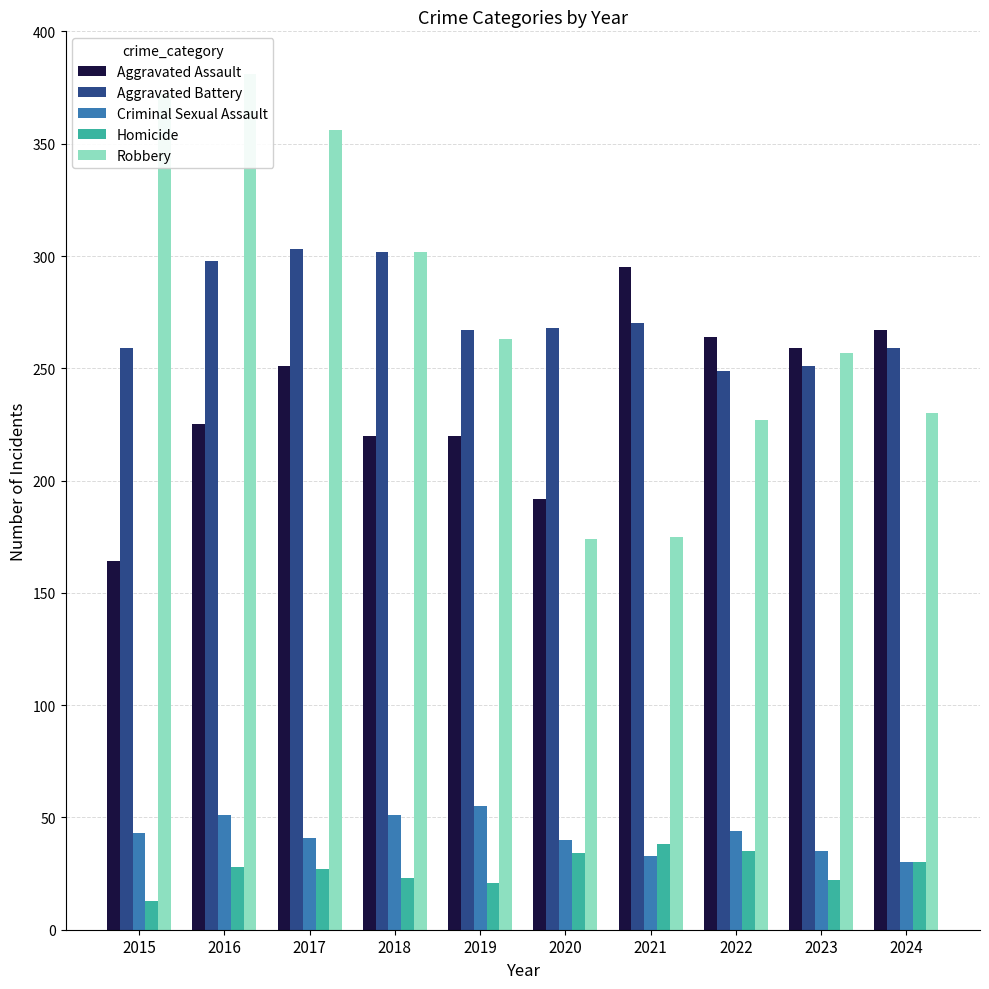

What is the difference between the highest and lowest values at 2024?

237